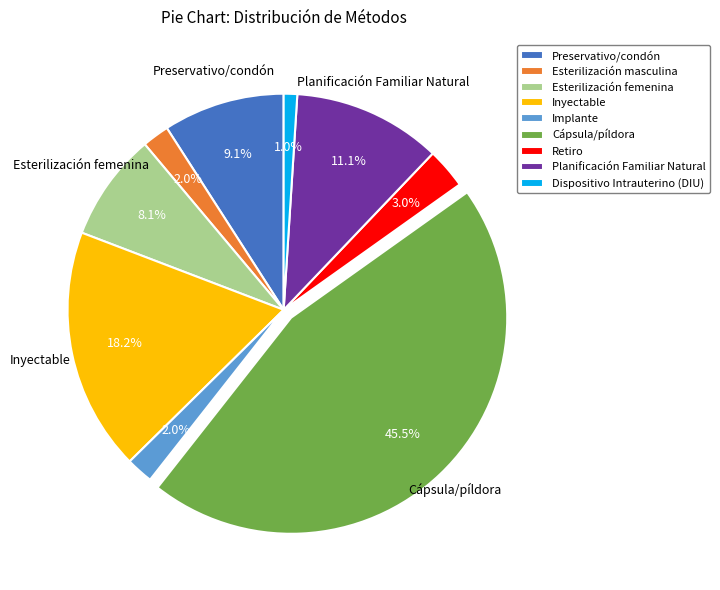

Which category has the smallest portion of the pie?

Dispositivo Intrauterino (DIU)